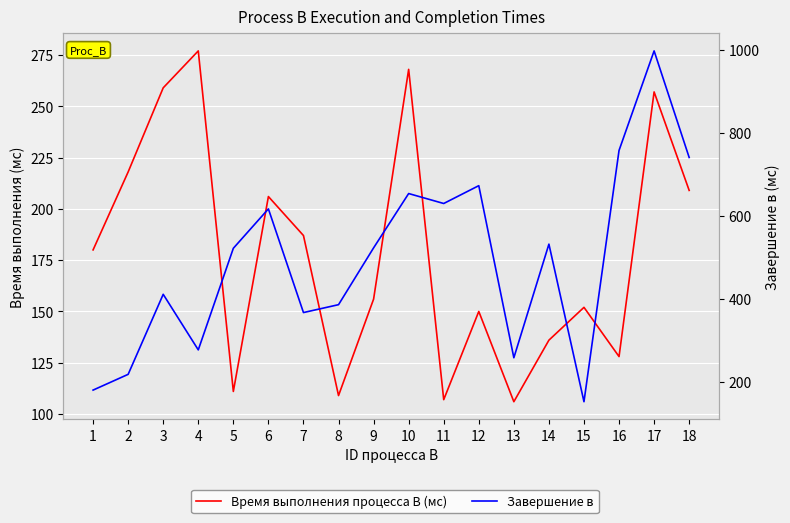

What is the sum of all Завершение в values?

8897